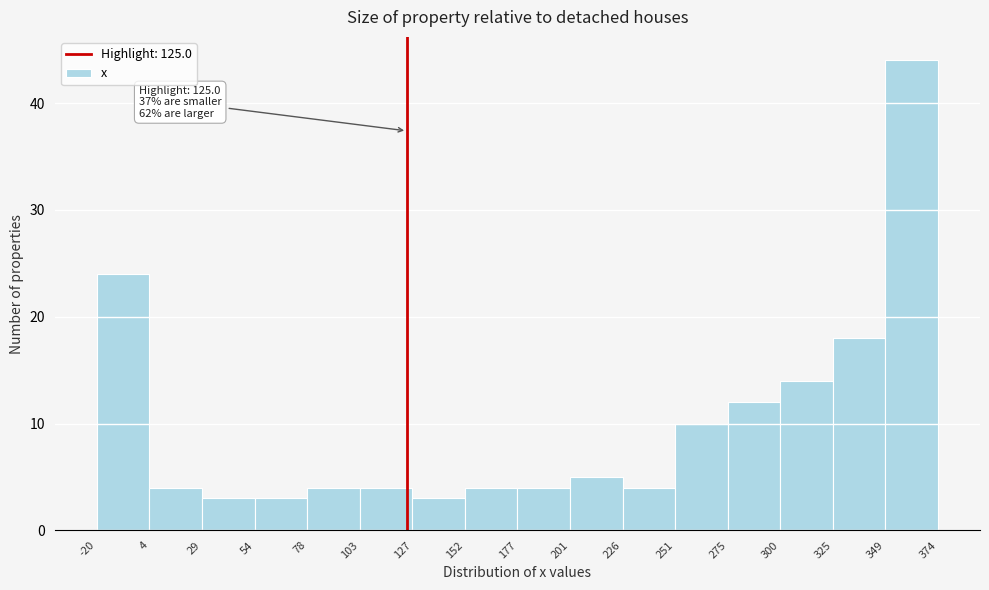

Over which range of the x-axis is the bar tallest?

349 to 374